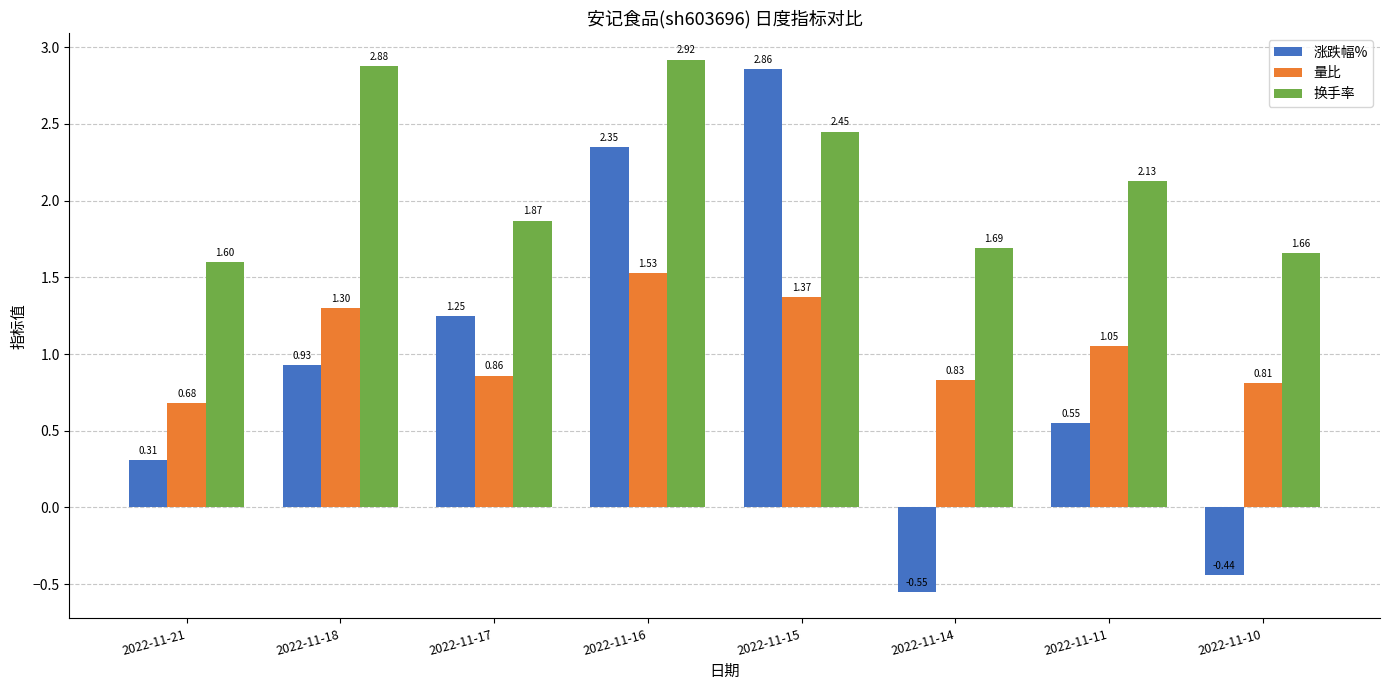

Is the value of 换手率 at 2022-11-15 greater than the value of 涨跌幅% at 2022-11-10?

Yes